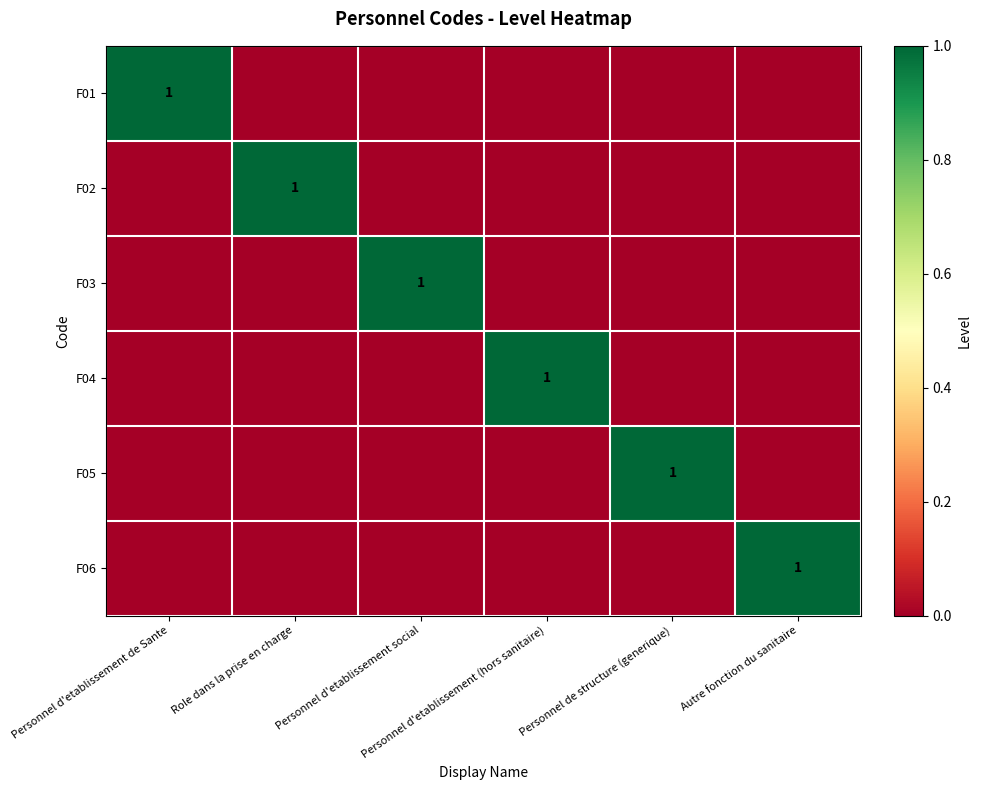

Which series has the widest spread of values?

F01